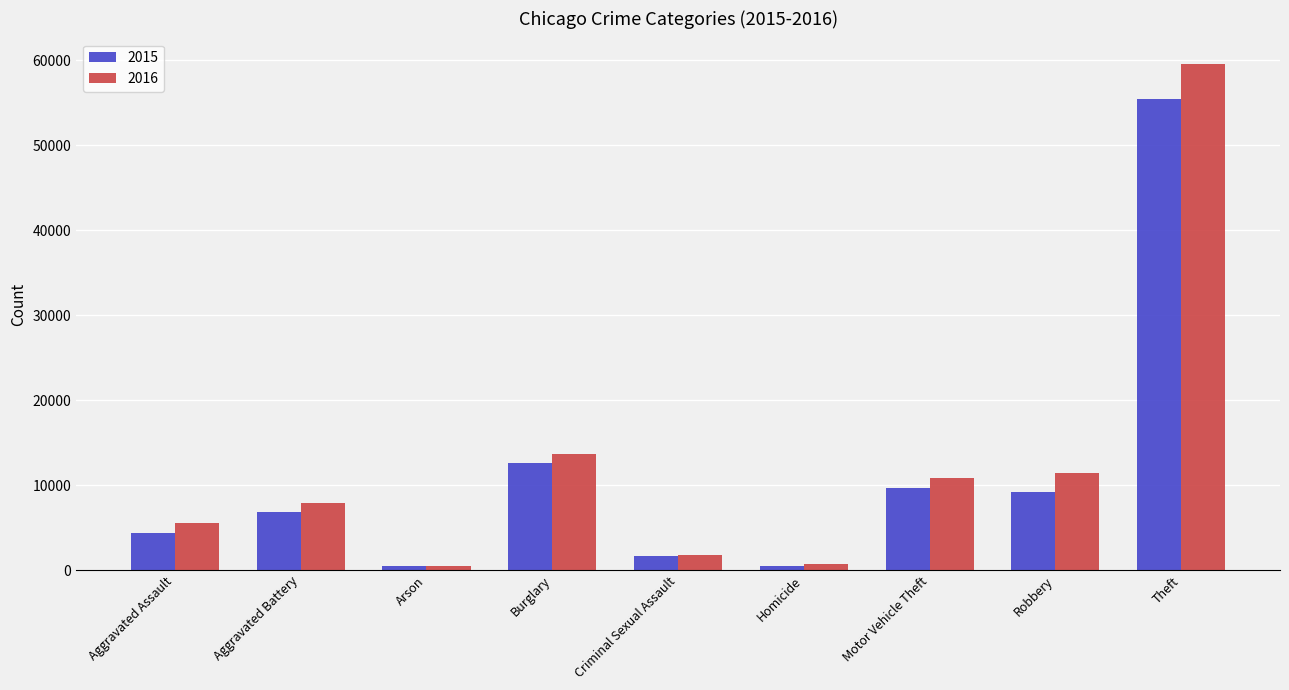

What is the difference between the highest and lowest values at Robbery?

2293